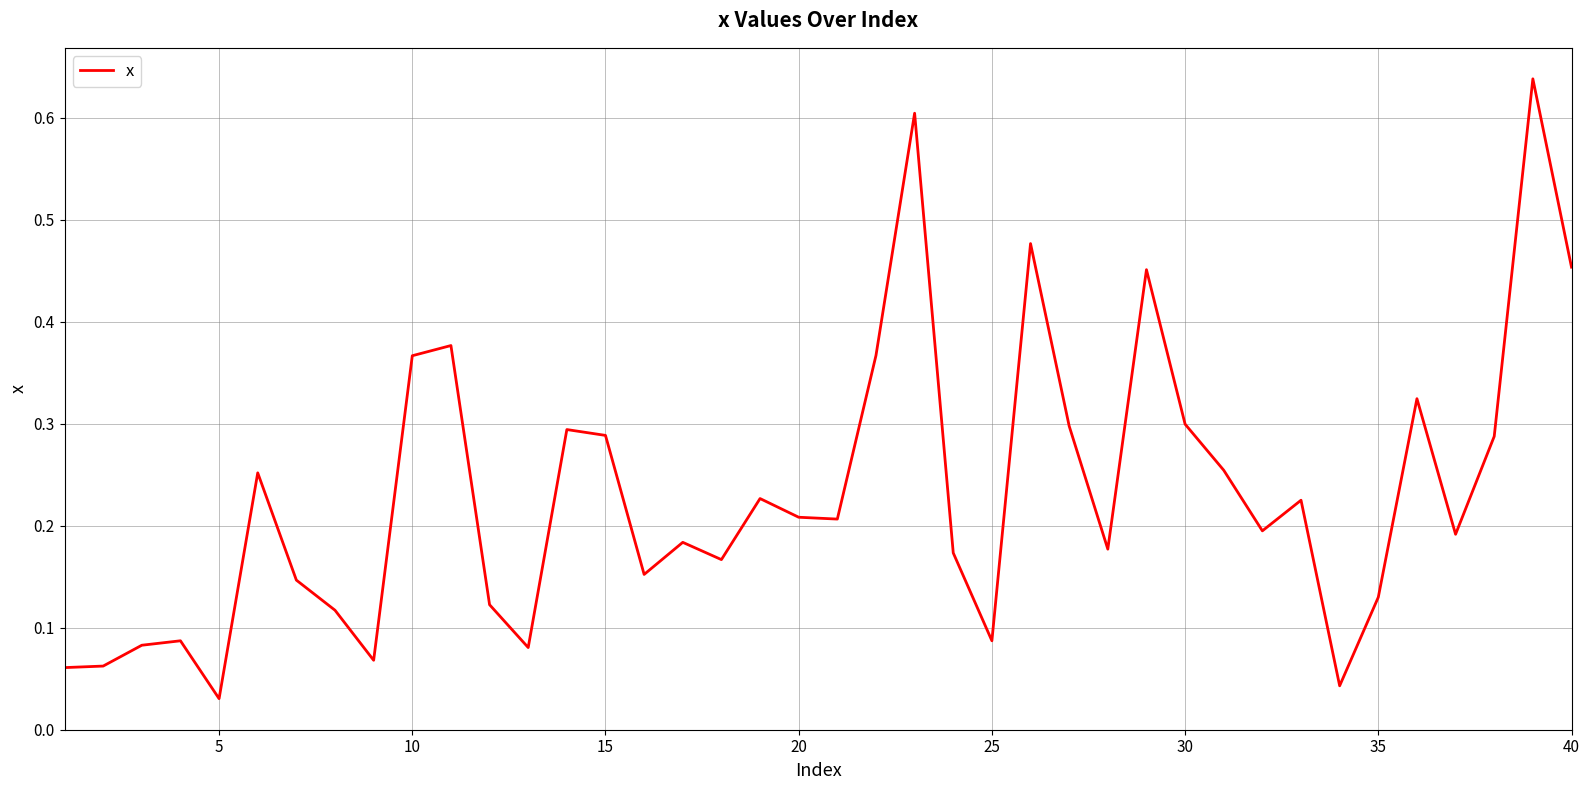

Does the chart display data point markers on the line(s)?

No